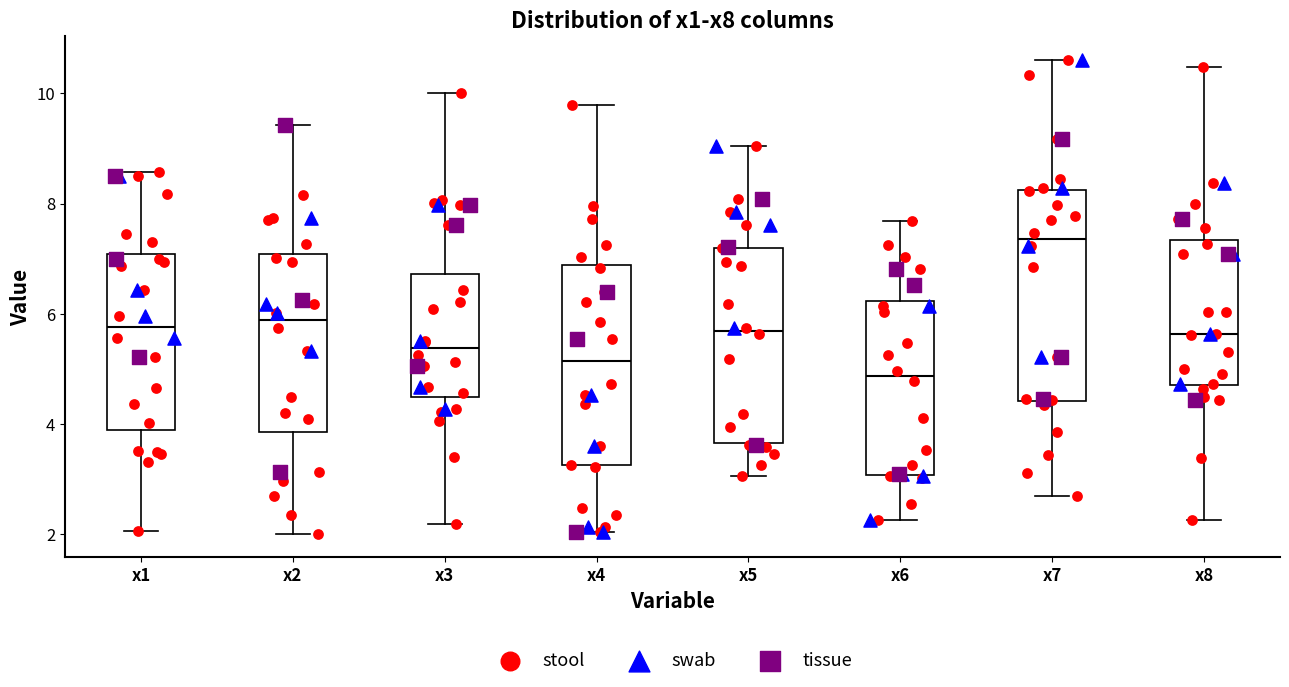

Which box has the lowest median line?

x6